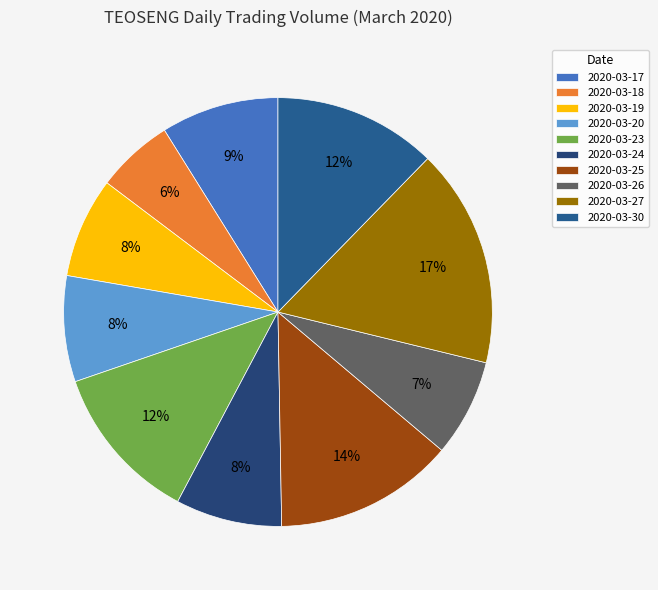

Is it true that 2020-03-27 is 9% of the pie?

False